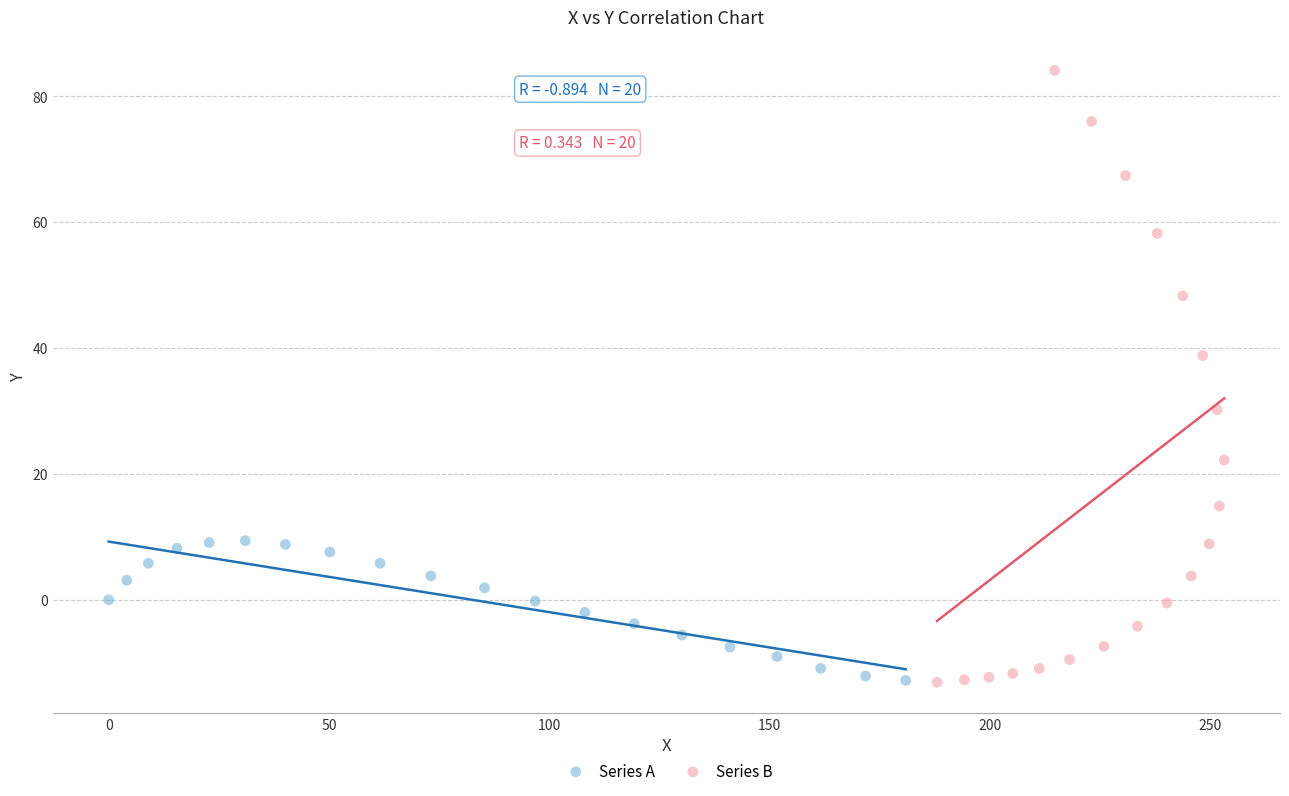

Which series reaches the maximum Y coordinate?

Series B